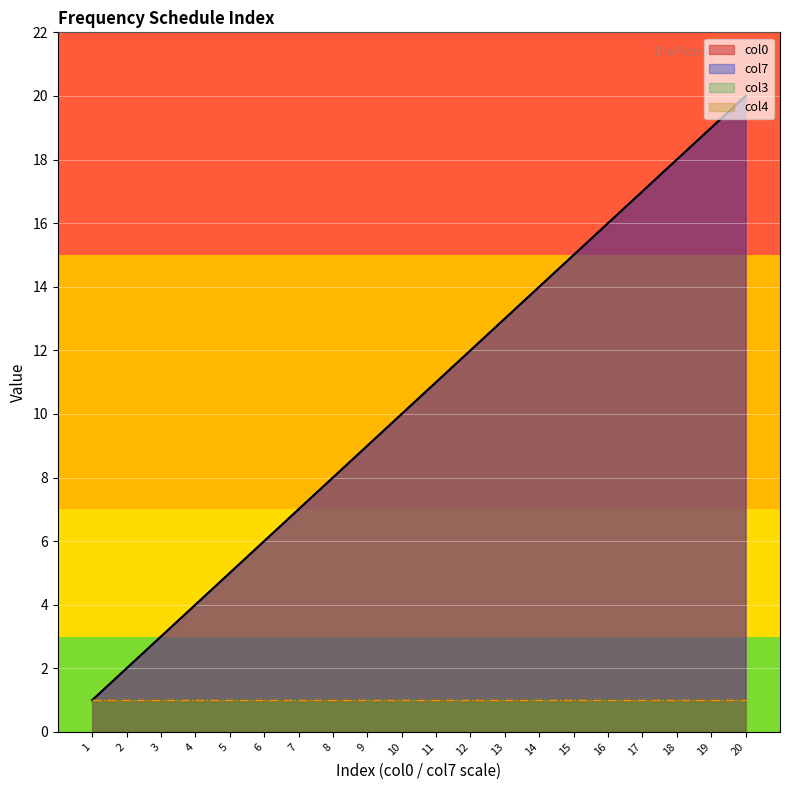

What is the sum of the col7 values at 14 and 1?

15